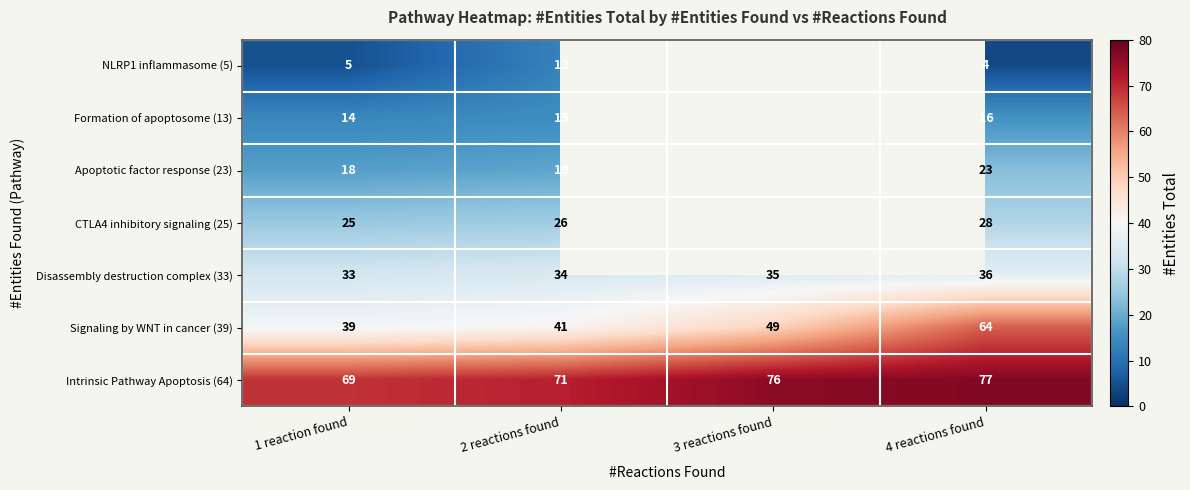

What is the difference between the Signaling by WNT in cancer (39) values at 1 reaction found and 3 reactions found?

10